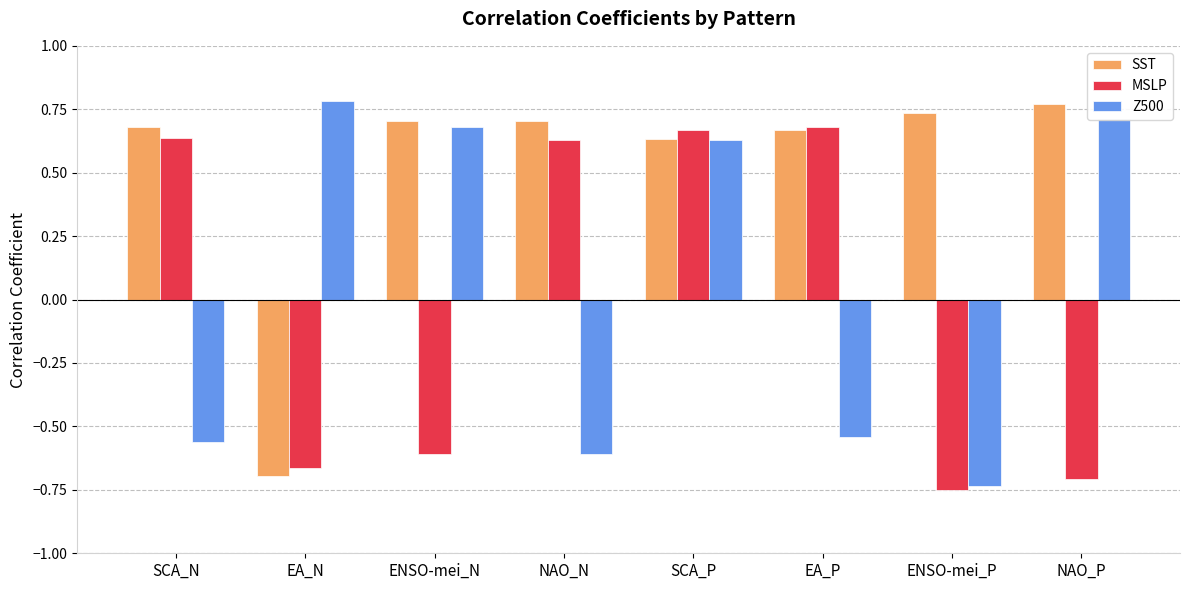

How many bars are there in each group?

3